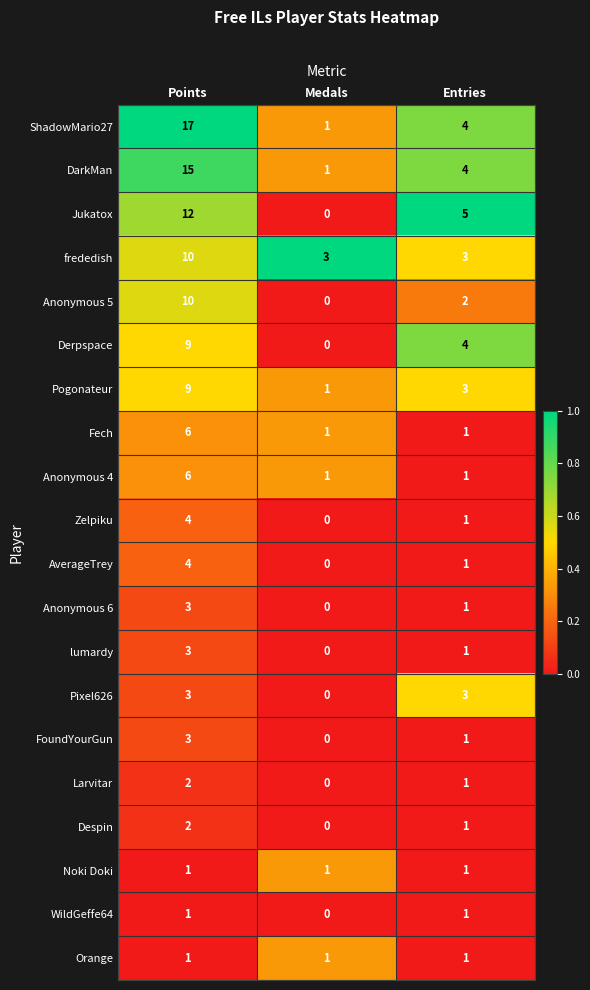

Count the Anonymous 6 values in the range 0 to 3.

3